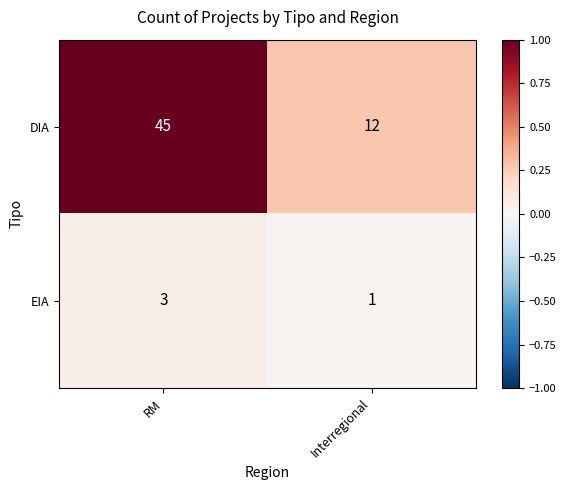

Which series has the largest total across all categories?

DIA